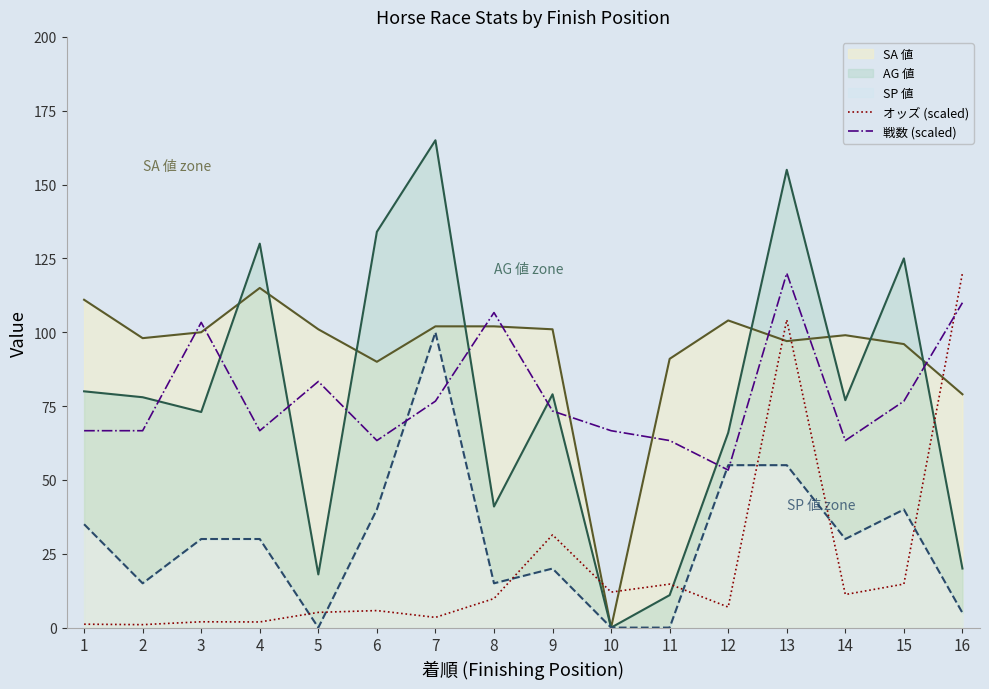

Does the chart have visible grid lines?

No